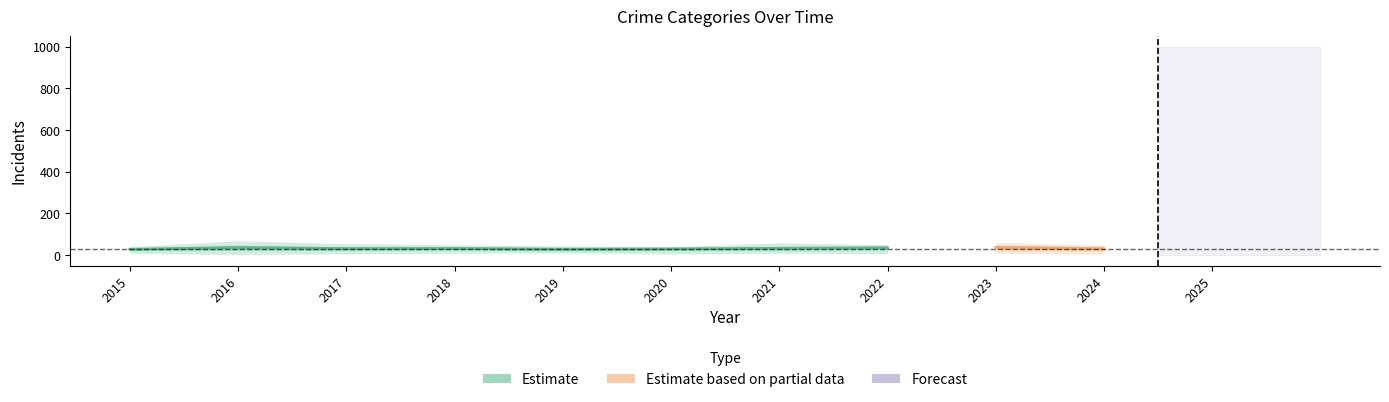

How many lines are shown in the chart?

4